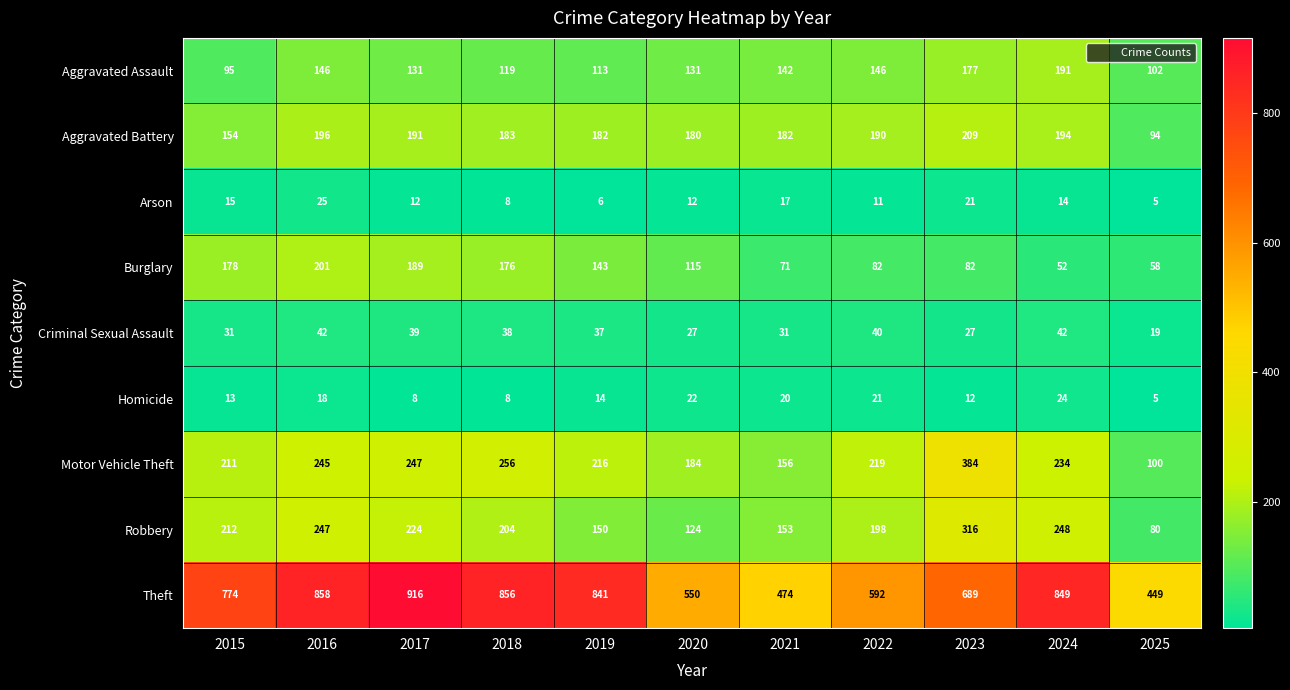

What is the minimum value shown in the chart?

5